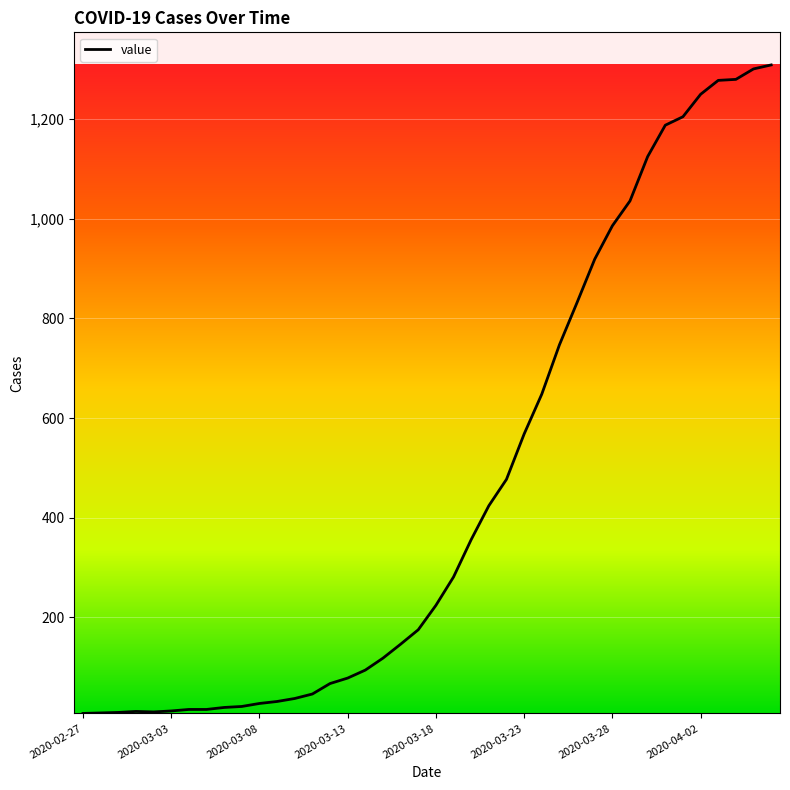

What is the greatest value displayed?

1309